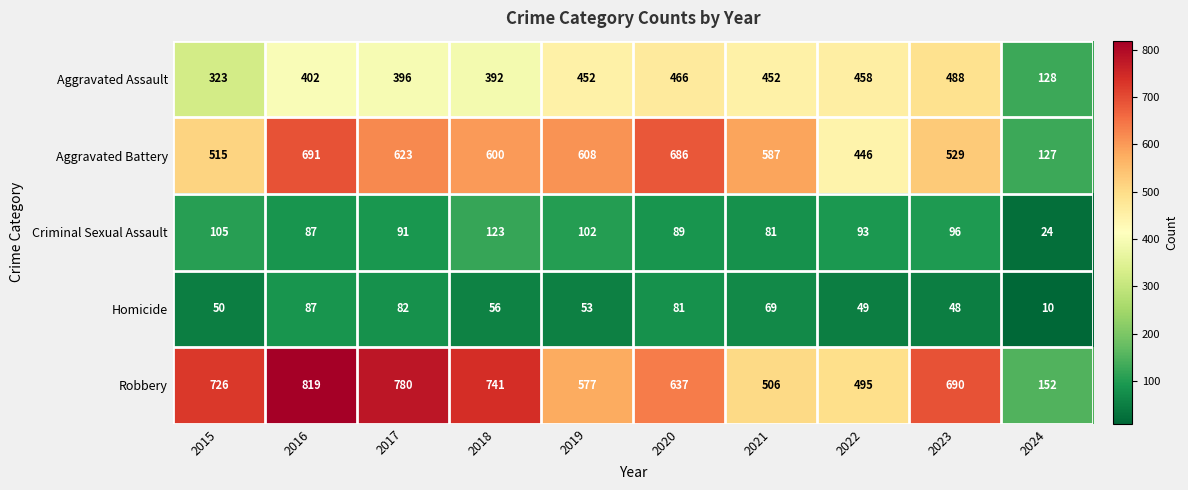

What is the difference between the Criminal Sexual Assault values at 2024 and 2017?

67